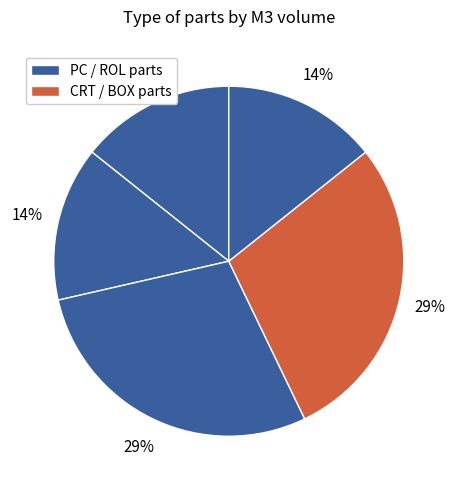

How many segments does this pie chart have?

5